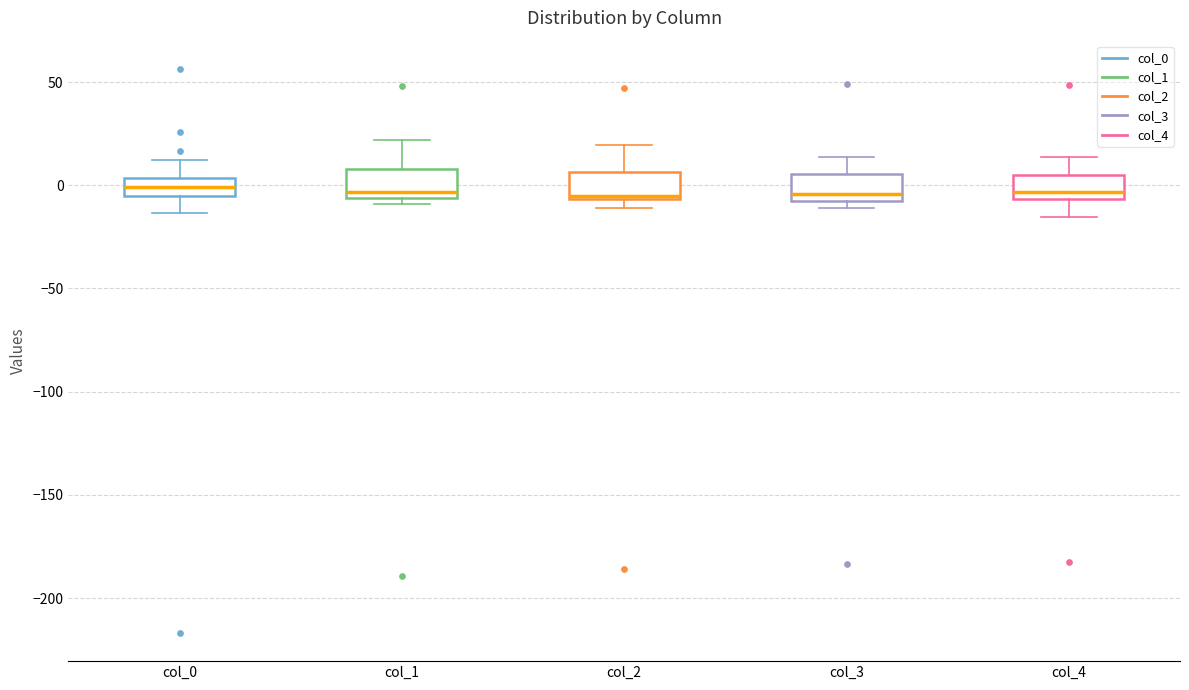

Reading left to right, read every box against the y-axis: the position of its median line, the range the box covers, and the ends of its whiskers. The values are not printed on the chart, so give them approximately, as read against the axis.

col_0: median 0, box -5 to 5, whiskers -15 to 10
col_1: median -5 (just above the box's lower edge), box -5 to 10, whiskers -10 to 20
col_2: median -5, box -5 to 5, whiskers -10 to 20
col_3: median -5, box -10 to 5, whiskers -10 (just below the box's lower edge) to 15
col_4: median -5 (just above the box's lower edge), box -5 to 5, whiskers -15 to 15